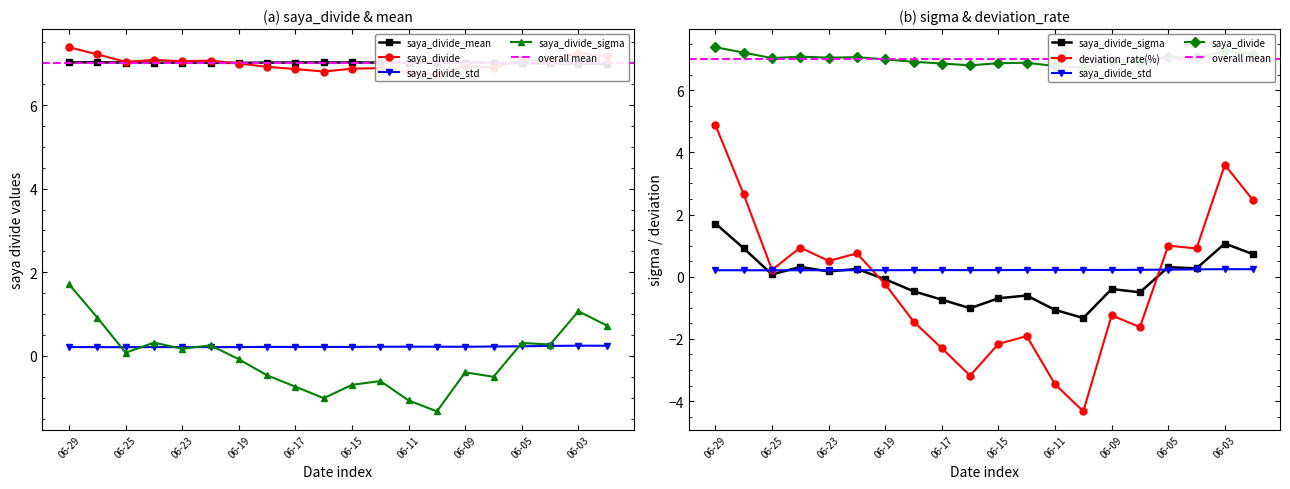

What is the difference between the highest and lowest values at 06-23?

6.9